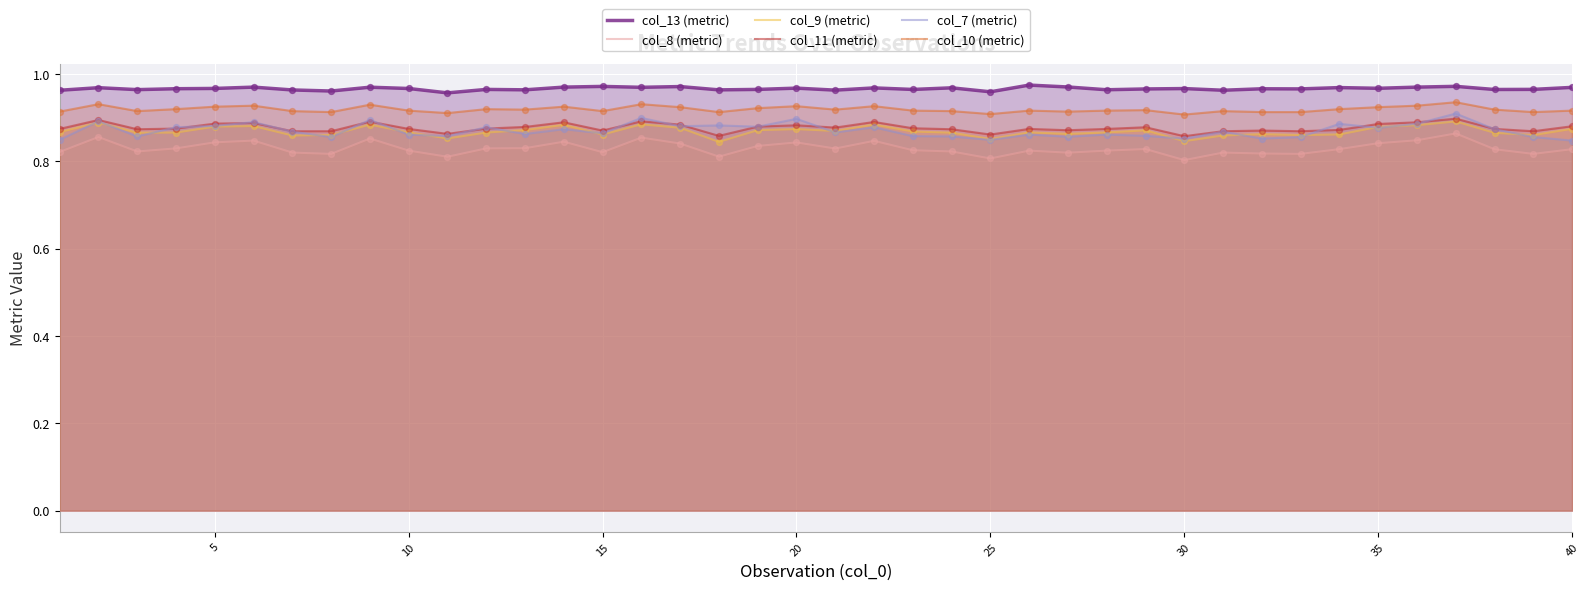

True or false: col_9 (metric) and col_13 (metric) cross at least once.

False